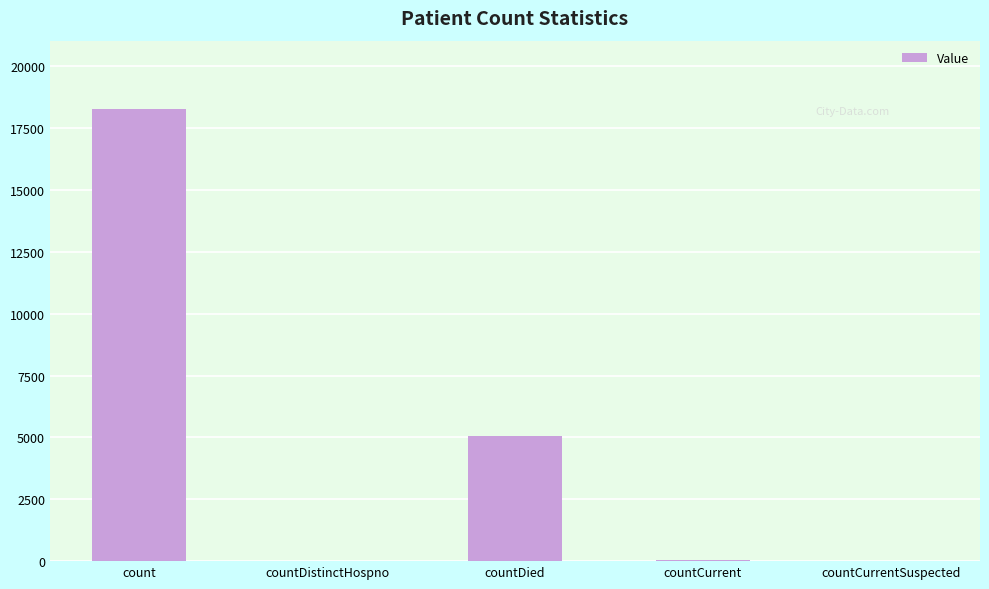

Is it true that the value at count is 5129?

False